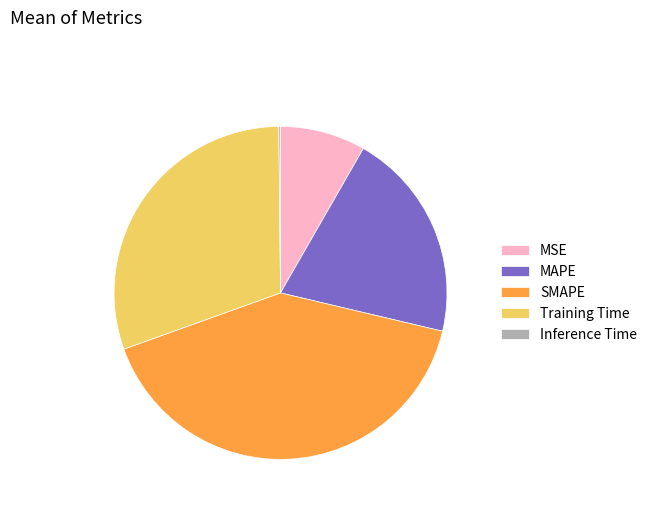

Approximately how many times larger is the value at SMAPE compared to MAPE?

2.0